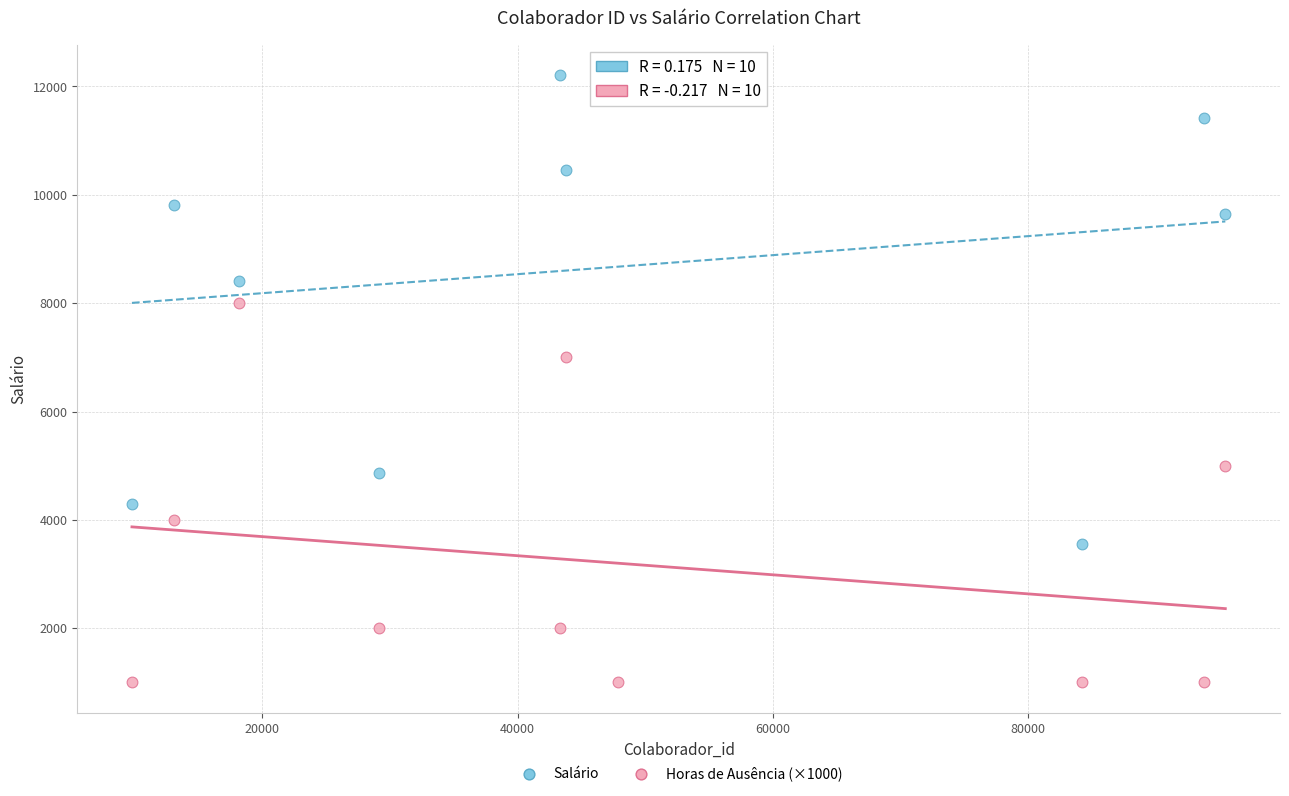

Which series contains the lowest Y value?

Horas de Ausência (×1000)